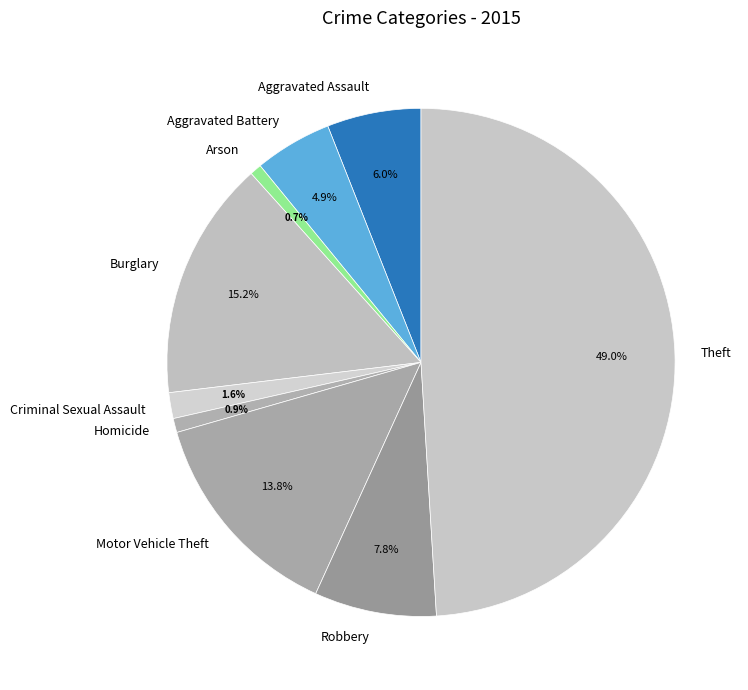

Does Robbery account for over 50% of the chart?

No